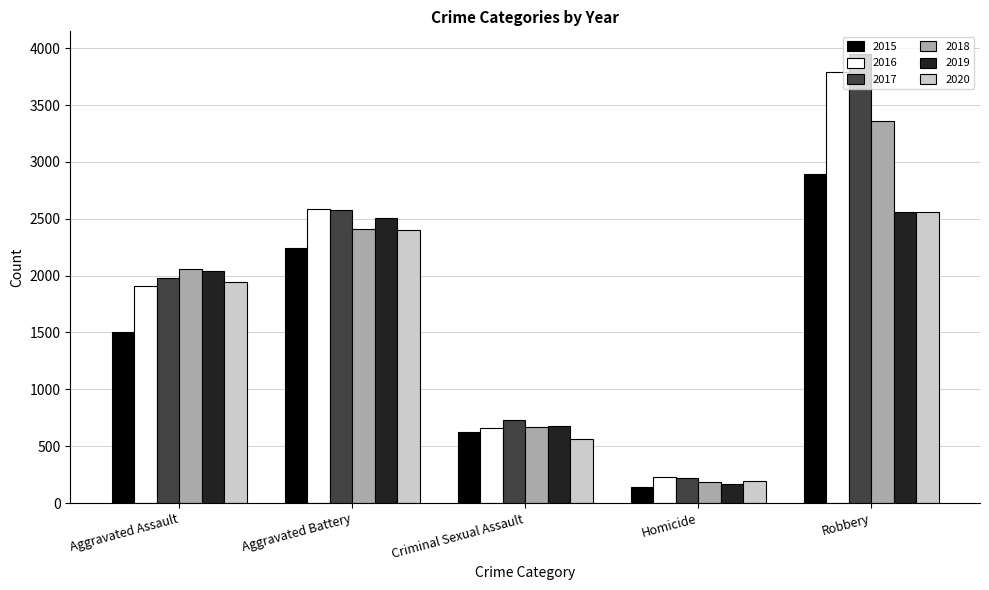

Reading left to right, what are all the values shown in this chart?

2015: Aggravated Assault=1500	Aggravated Battery=2245	Criminal Sexual Assault=622	Homicide=138	Robbery=2898
2016: Aggravated Assault=1905	Aggravated Battery=2587	Criminal Sexual Assault=658	Homicide=231	Robbery=3793
2017: Aggravated Assault=1976	Aggravated Battery=2575	Criminal Sexual Assault=731	Homicide=219	Robbery=3951
2018: Aggravated Assault=2055	Aggravated Battery=2412	Criminal Sexual Assault=667	Homicide=186	Robbery=3356
2019: Aggravated Assault=2044	Aggravated Battery=2511	Criminal Sexual Assault=677	Homicide=167	Robbery=2562
2020: Aggravated Assault=1945	Aggravated Battery=2403	Criminal Sexual Assault=560	Homicide=195	Robbery=2563